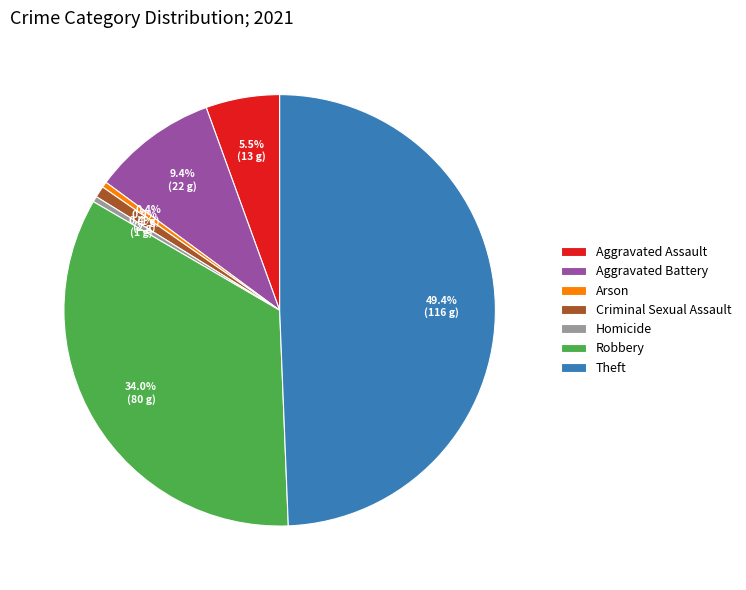

True or false: Criminal Sexual Assault accounts for 13% of the total.

False